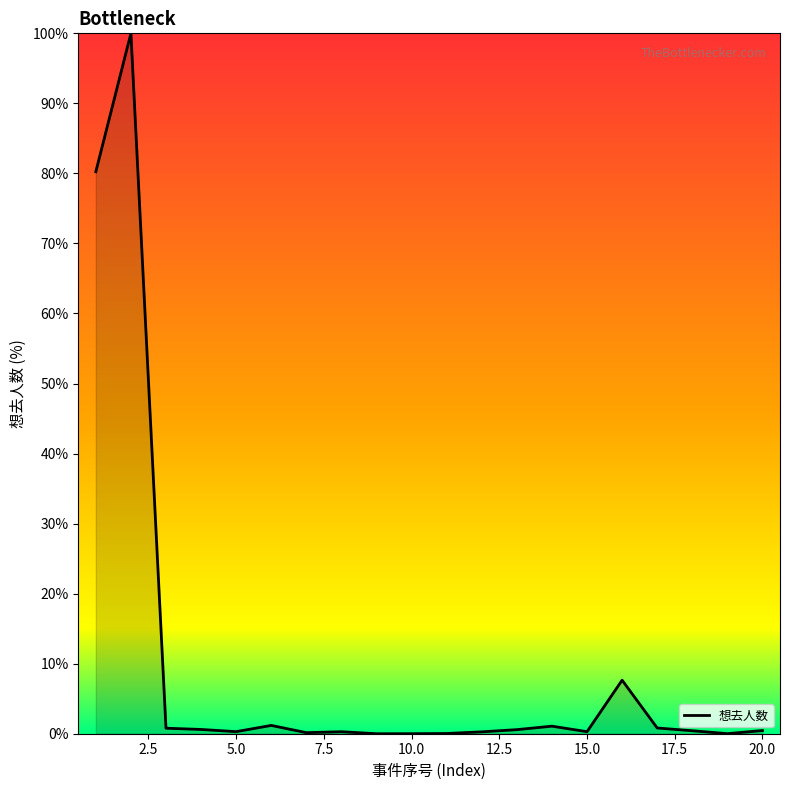

What is the difference between the maximum and minimum values?

100.0